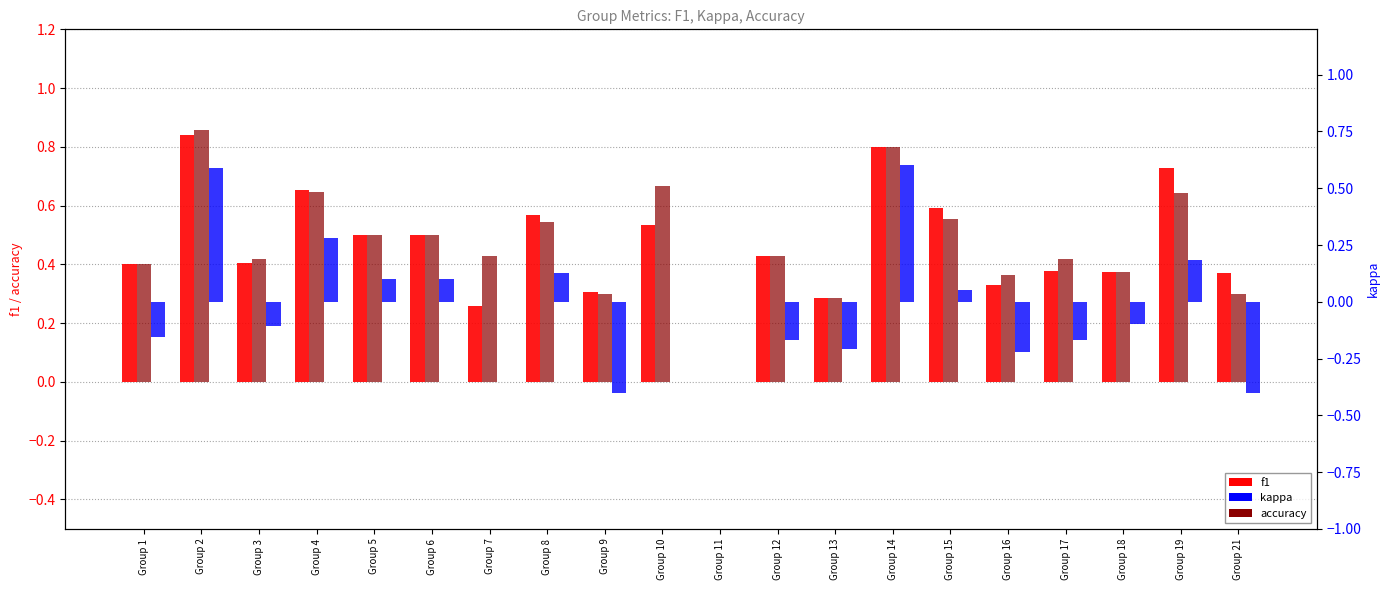

What is the value of the kappa bar at the 13th from the left?

-0.2